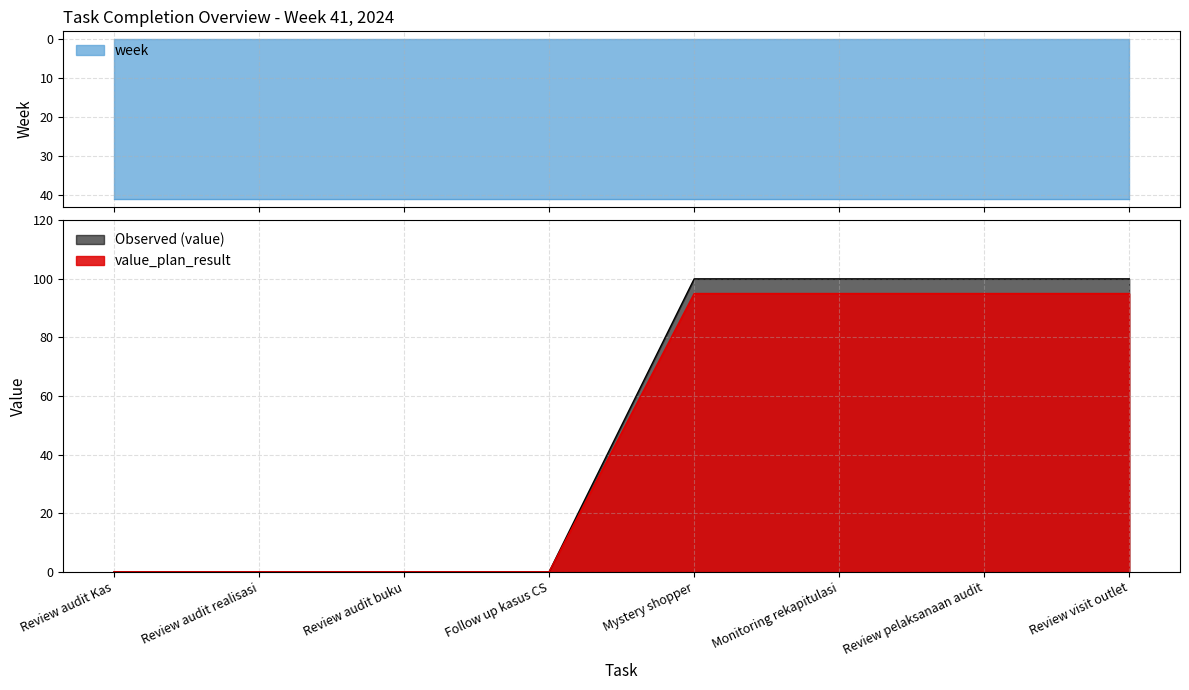

What position from the left is Monitoring rekapitulasi?

6